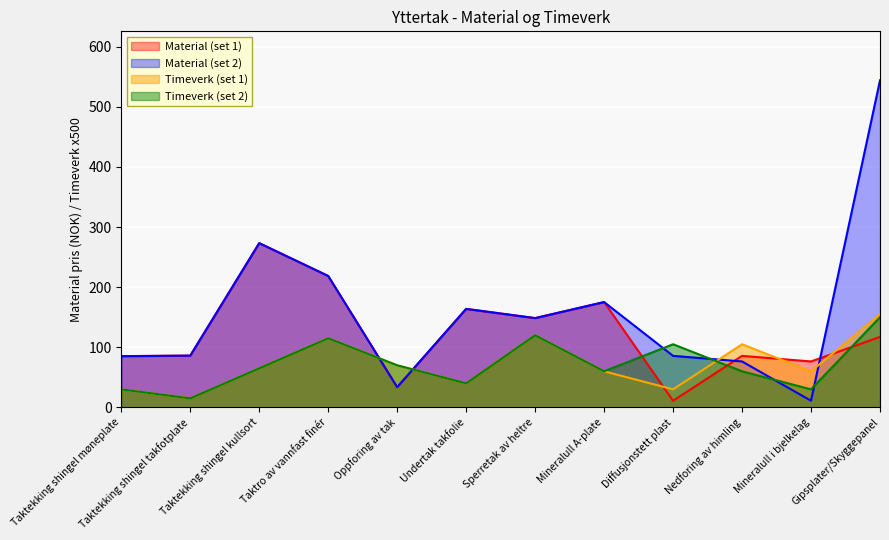

Where is the first local maximum for Timeverk?

Taktro av vannfast finér